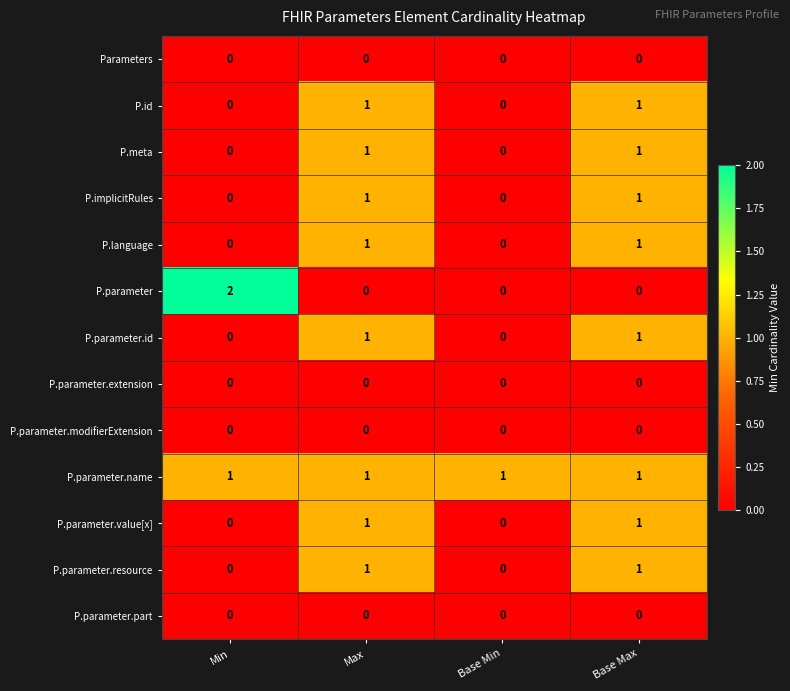

Is it true that P.id equals 0 at Max?

False